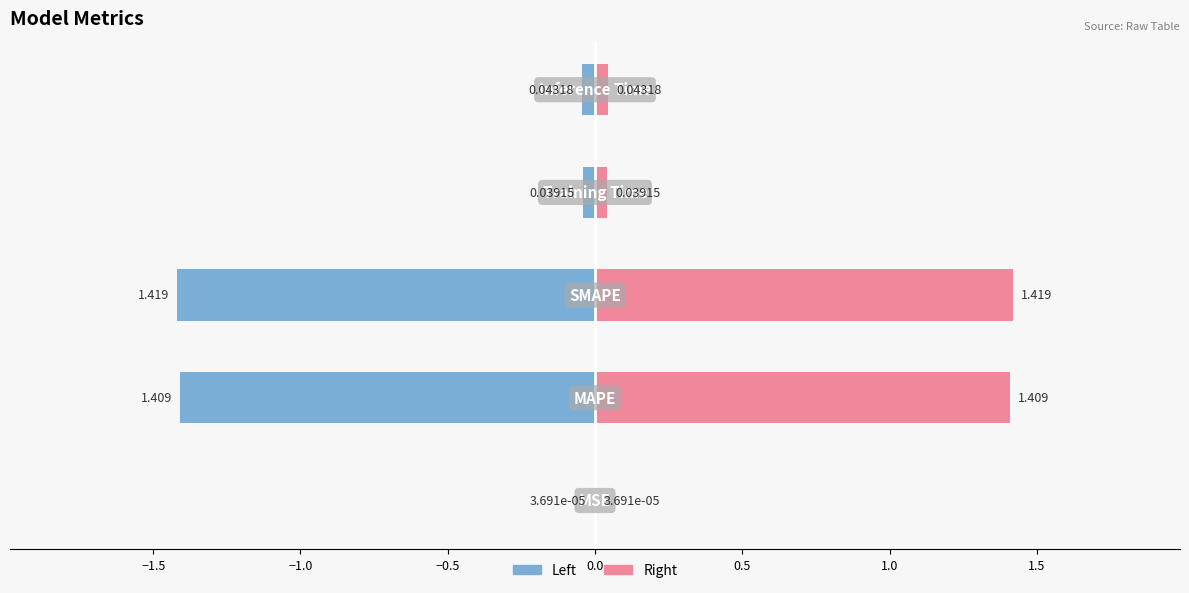

At how many categories does at least one series exceed 1?

2